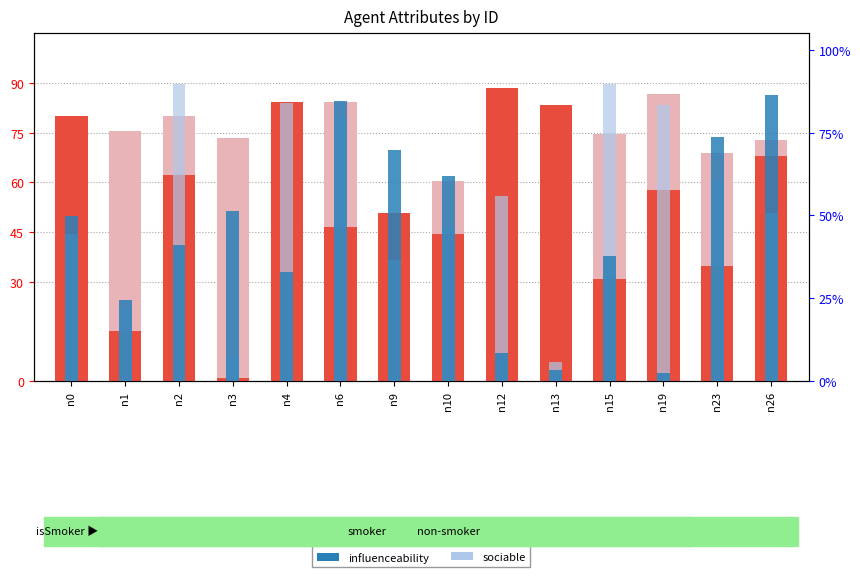

What is the sum of the health values at n0 and n6?

1.6